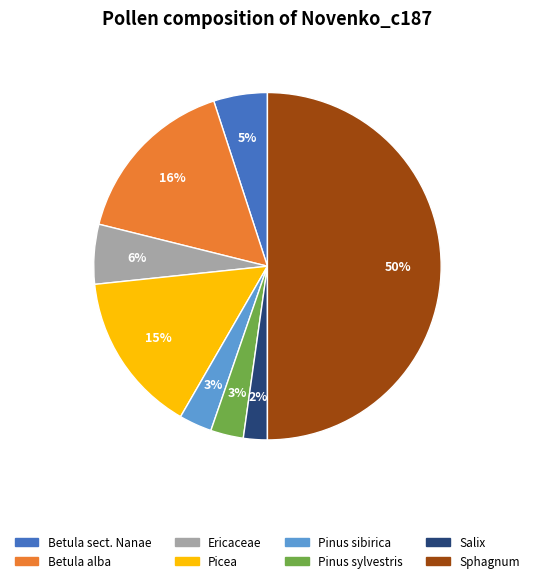

What percentage is the Betula sect. Nanae slice, to the nearest percent?

5%